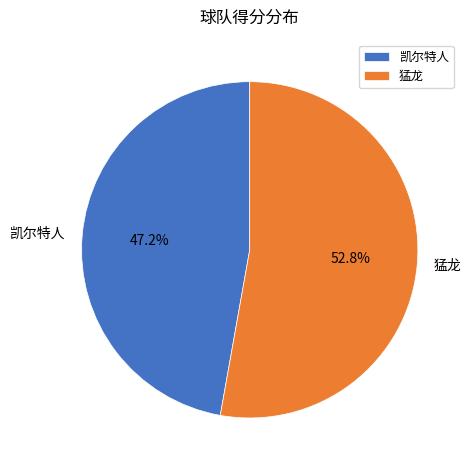

Is there a majority slice in this chart?

Yes